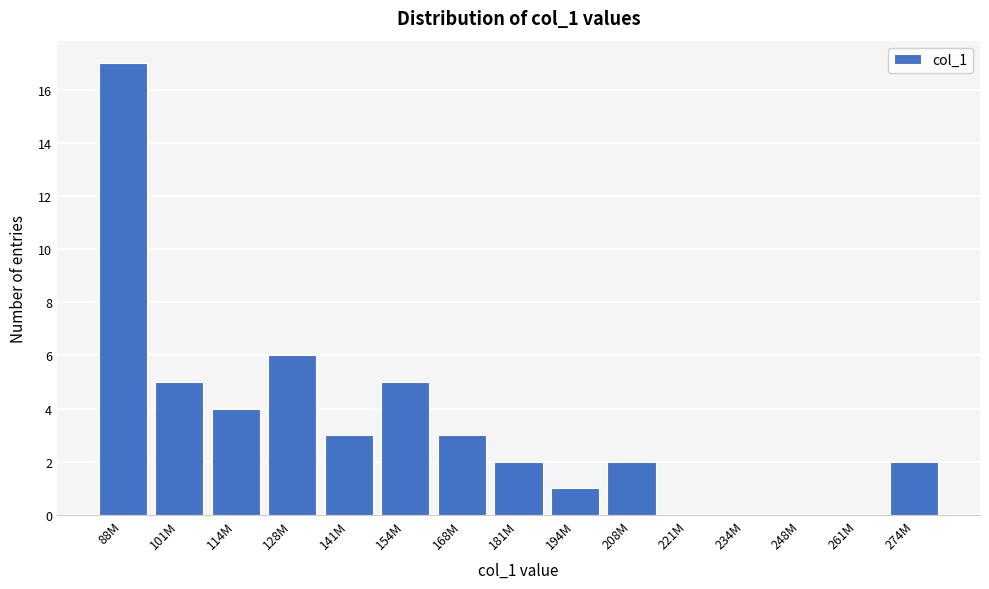

Reading left to right, extract all data points from this chart.

88M=17	101M=5	114M=4	128M=6	141M=3	154M=5	168M=3	181M=2	194M=1	208M=2	221M=0	234M=0	248M=0	261M=0	274M=2